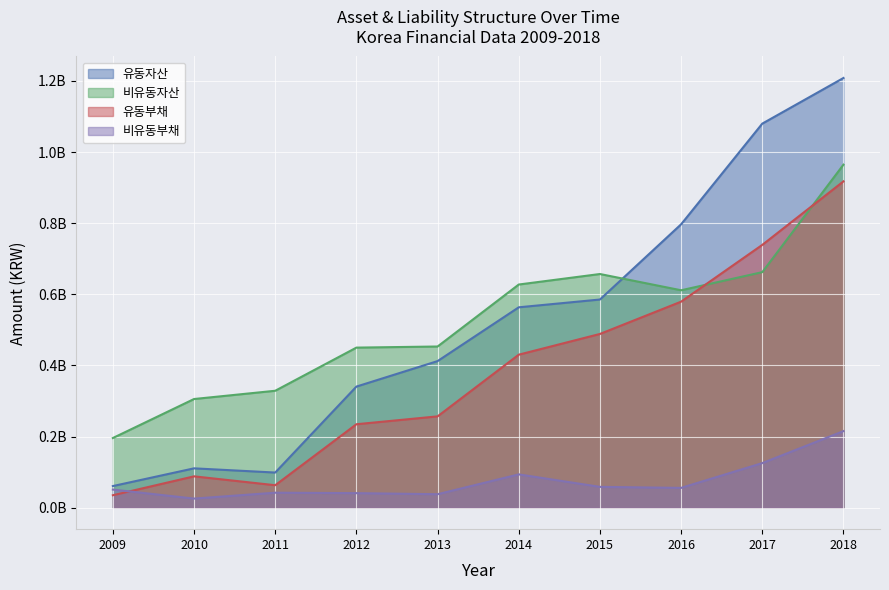

What is the maximum value shown in the chart?

1208350011